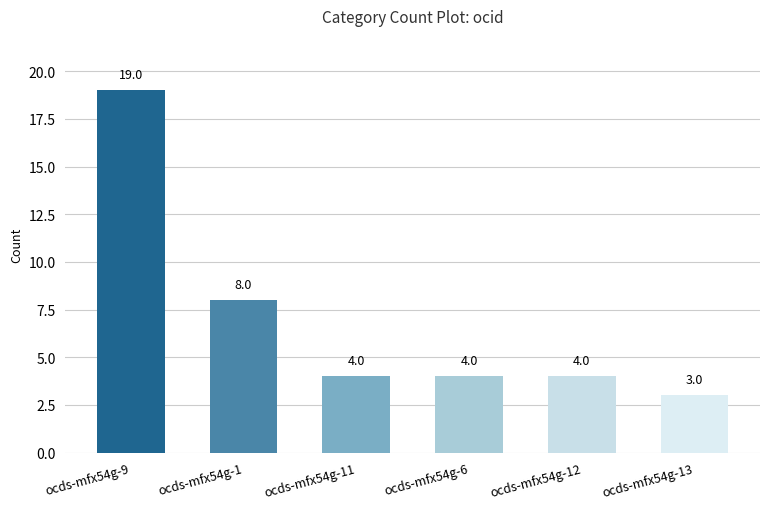

Approximately how many times larger is the value at ocds-mfx54g-12 compared to ocds-mfx54g-13?

1.3